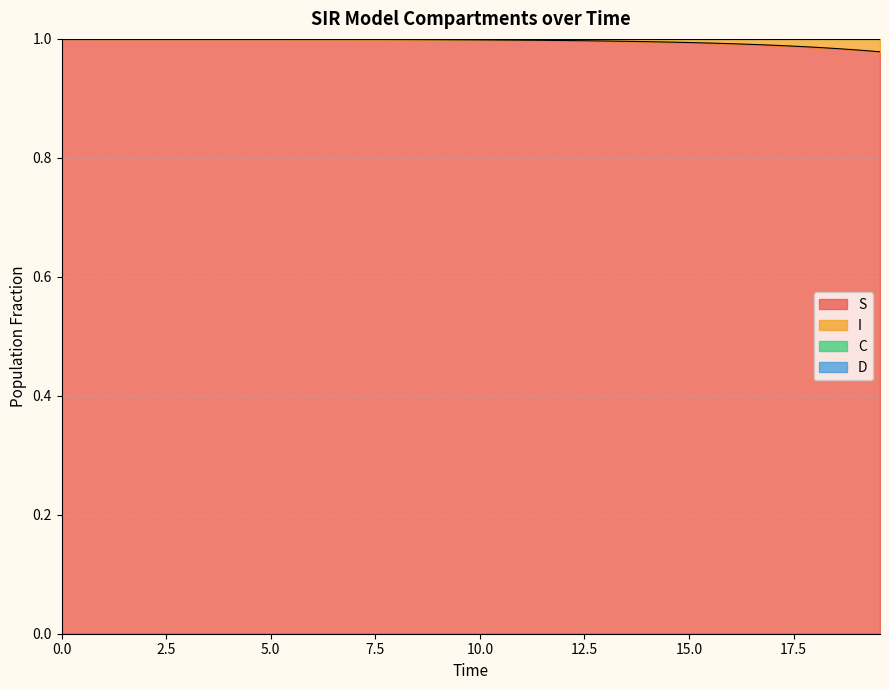

True or false: S and C cross at least once.

False